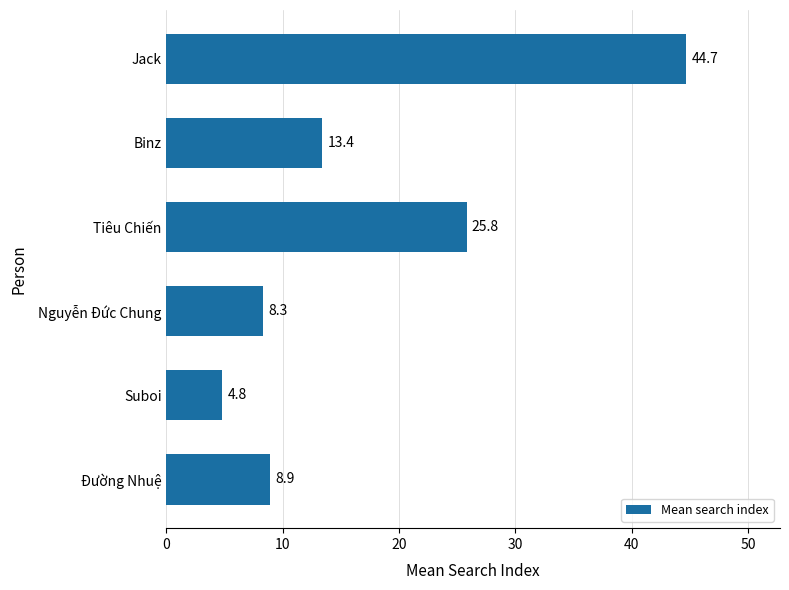

The chart shows a value of 44.4 at Tiêu Chiến. True or false?

False